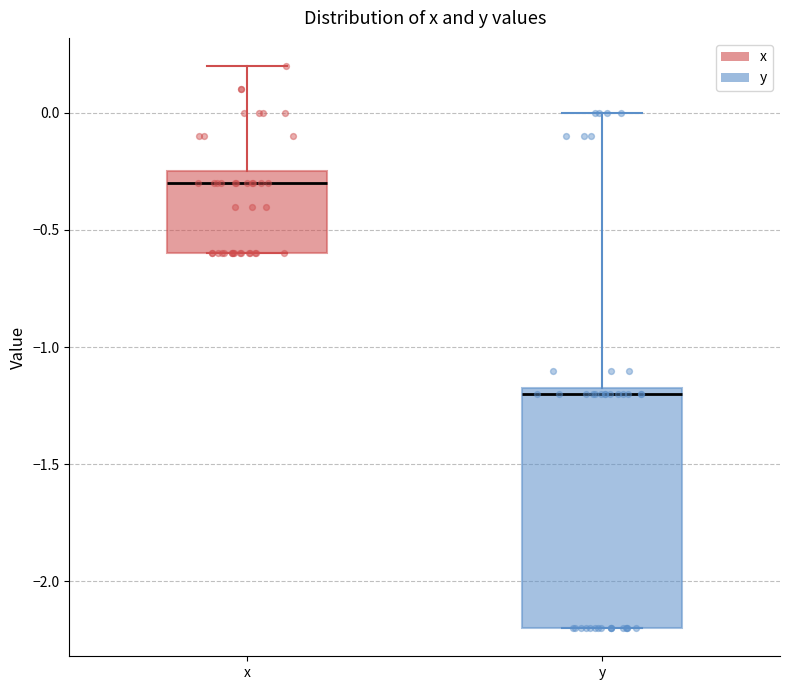

Reading left to right, read every box against the y-axis: the position of its median line, the range the box covers, and the ends of its whiskers. The values are not printed on the chart, so give them approximately, as read against the axis.

x: median -0.30, box -0.60 to -0.25, whiskers -0.60 to 0.20
y: median -1.20, box -2.20 to -1.15, whiskers -2.20 to 0.00